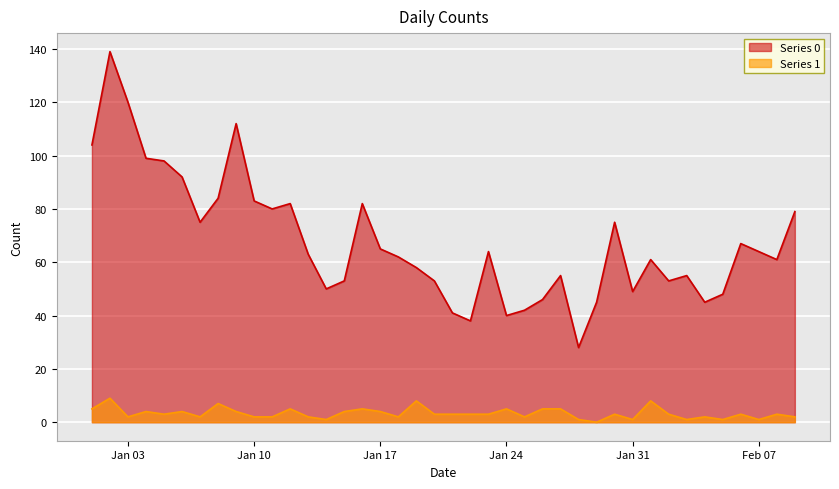

Which series has the largest total across all categories?

Series 0